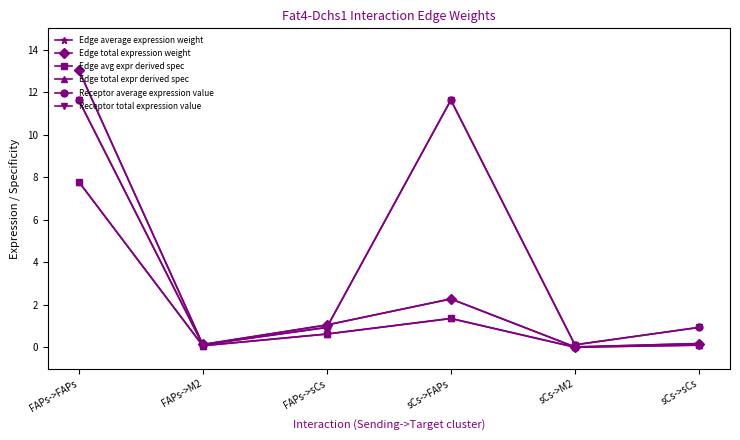

Is this an area chart (filled region under the line)?

No